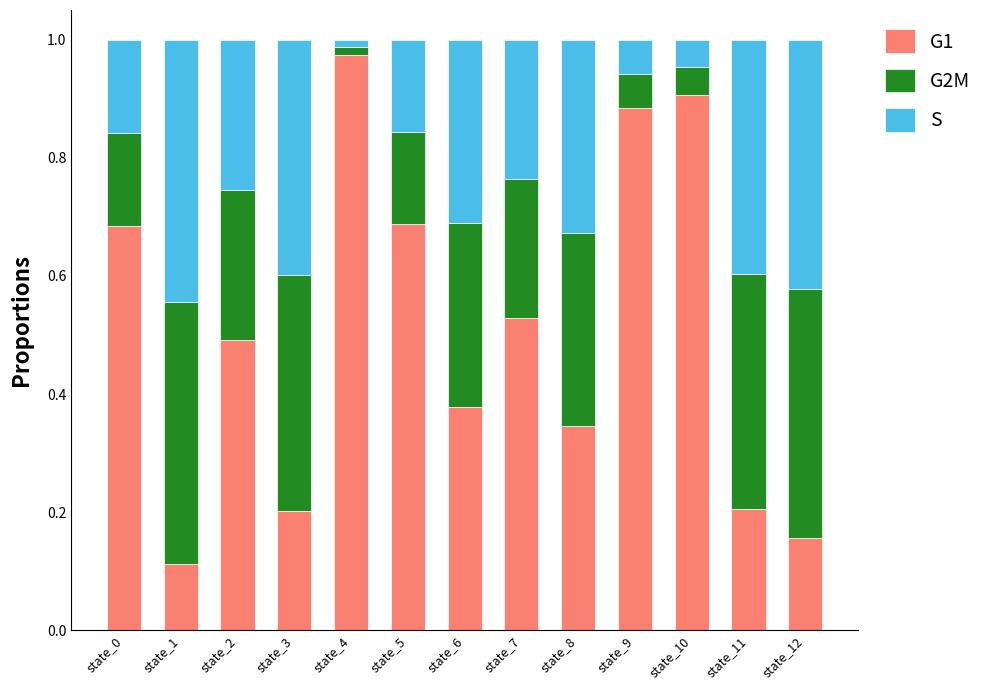

The value of G1 at state_6 is 0.6. True or false?

False